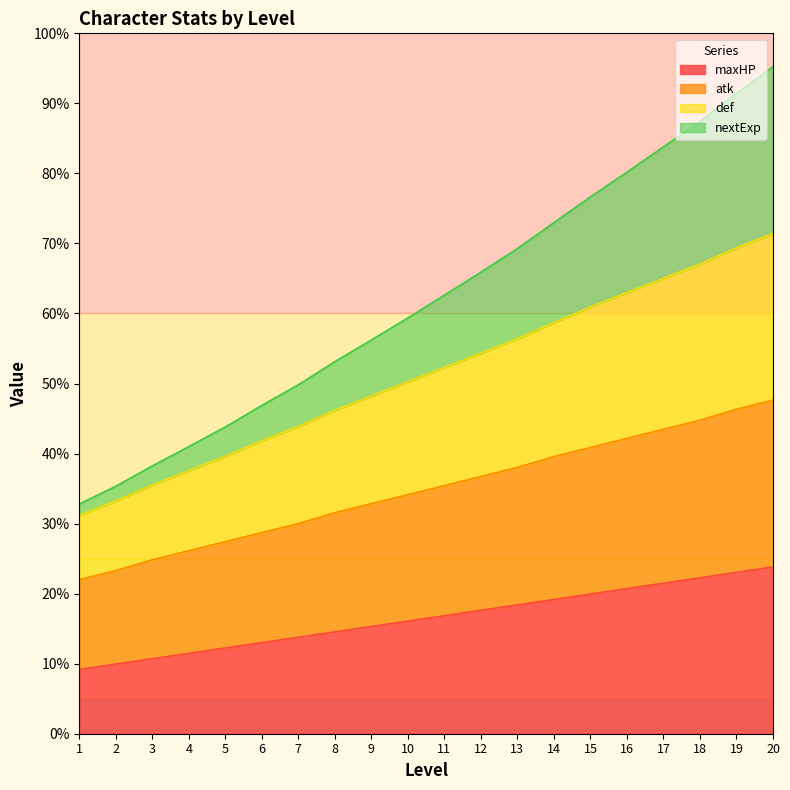

What is the highest value of the nextExp series?

400.0